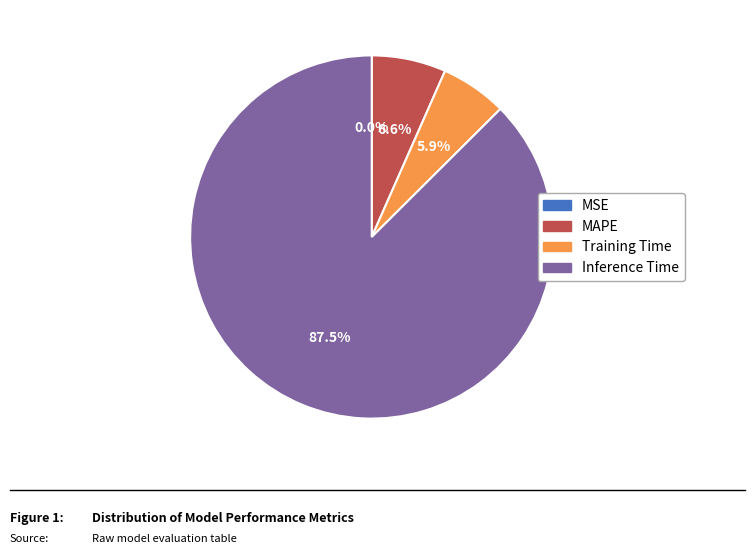

Is there any slice that represents more than half of the pie?

Yes